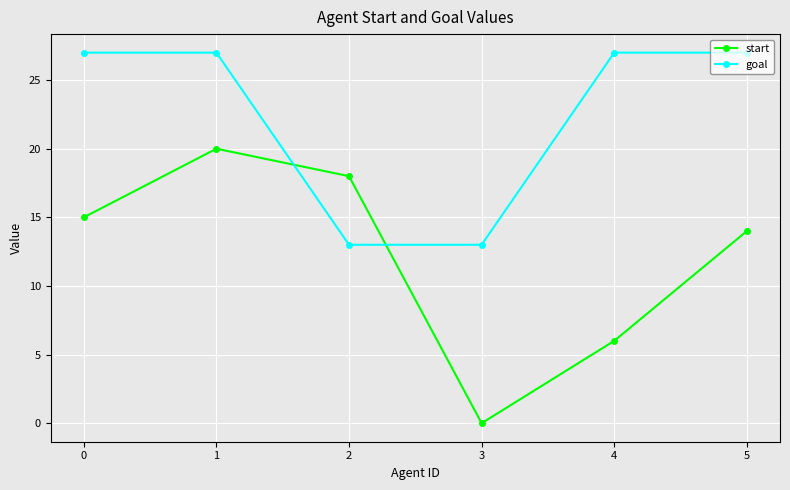

At 2, list the series in order from smallest to largest.

goal, start